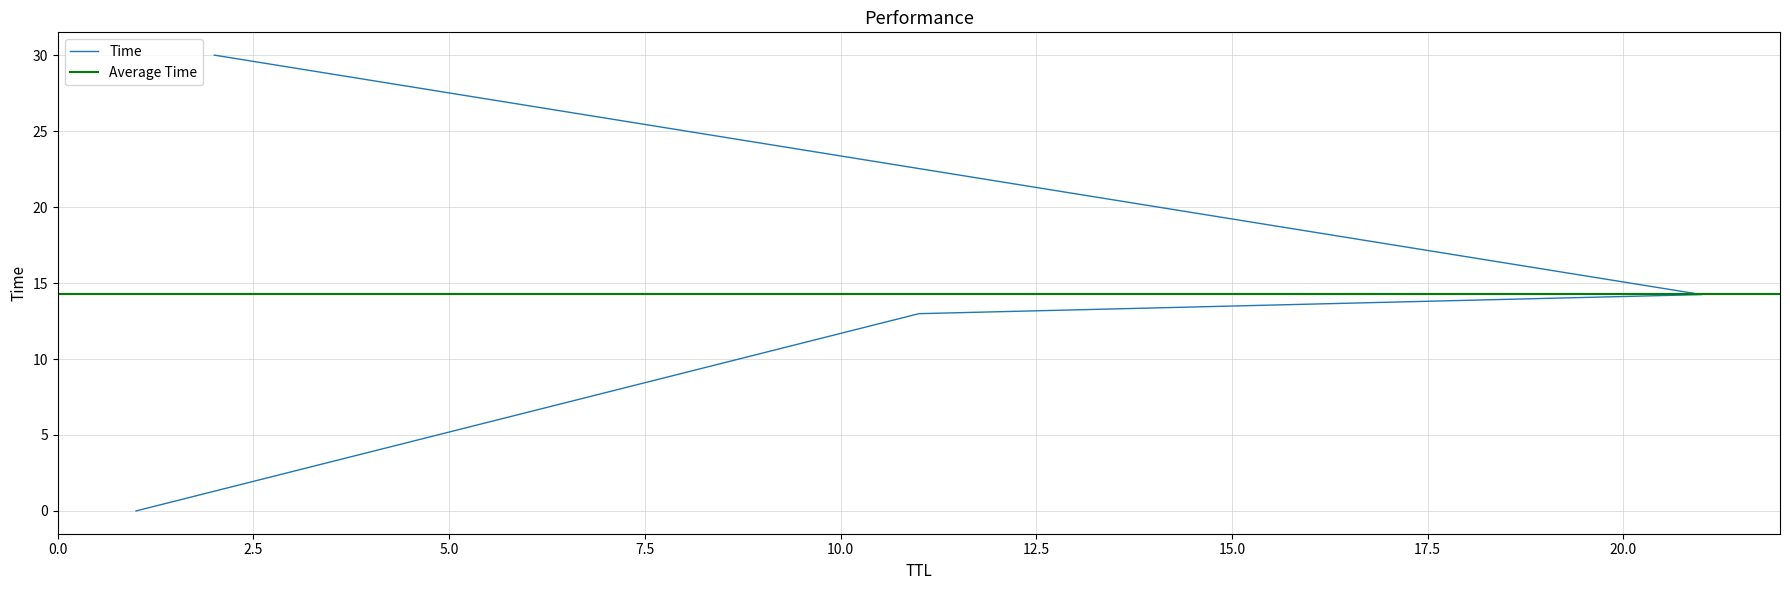

What is the label of the 1st point from the right?

2